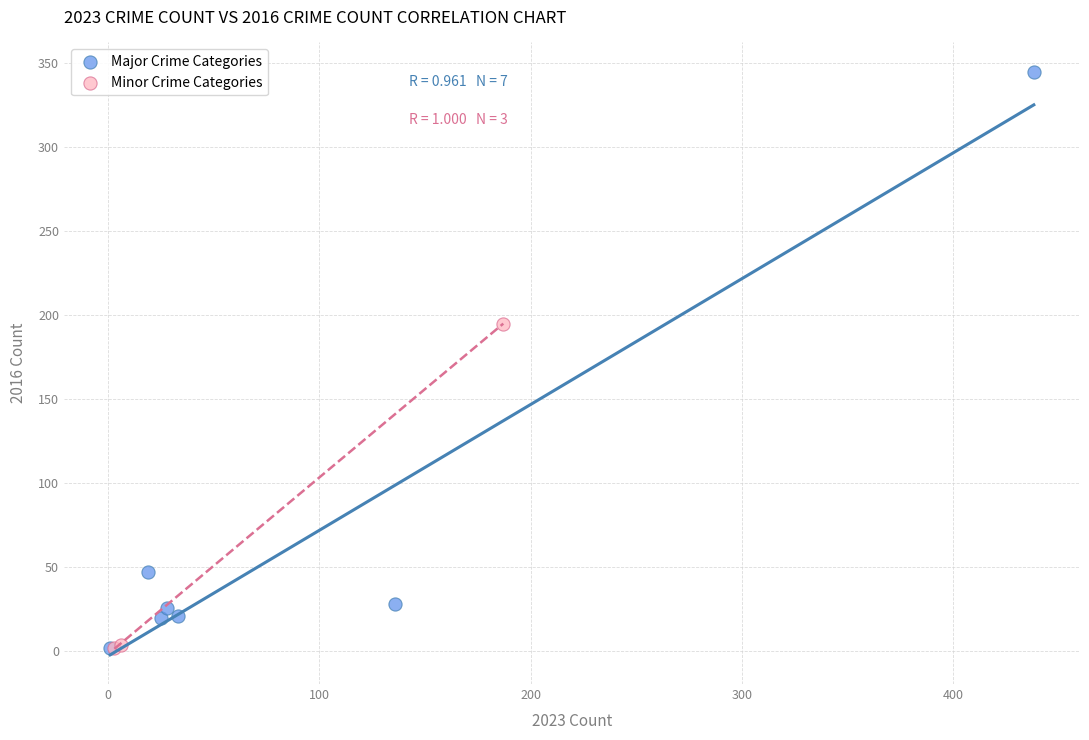

Which series has the largest Y range (max minus min)?

Major Crime Categories